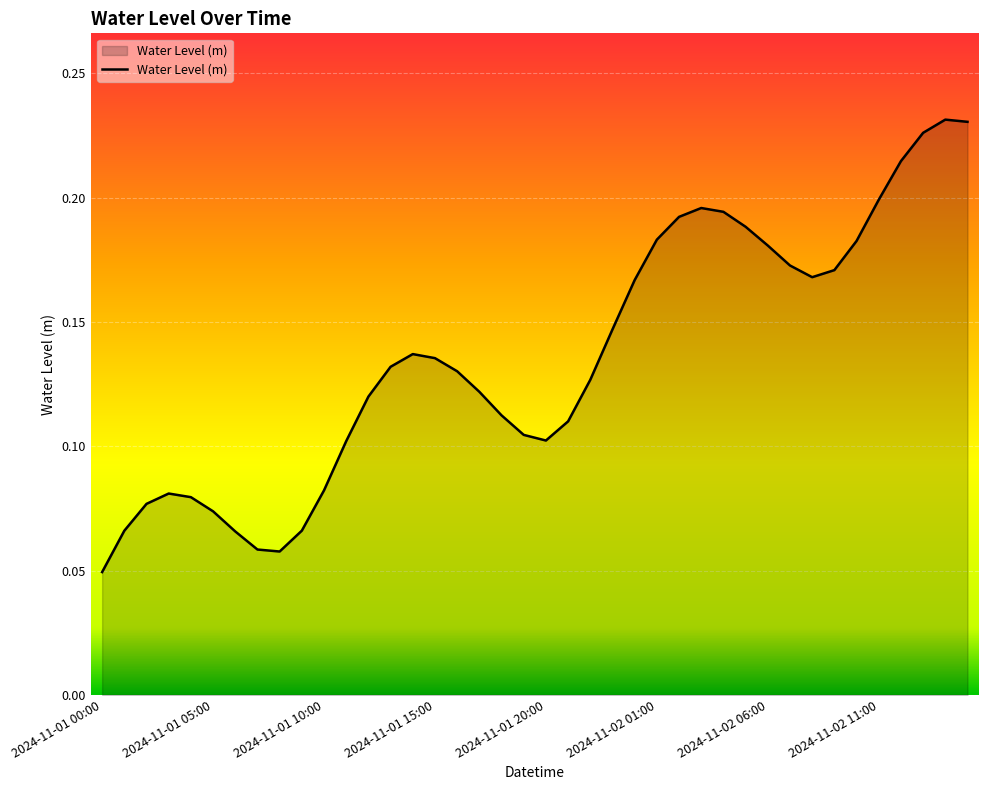

What is the value of the 3rd point from the left?

0.1